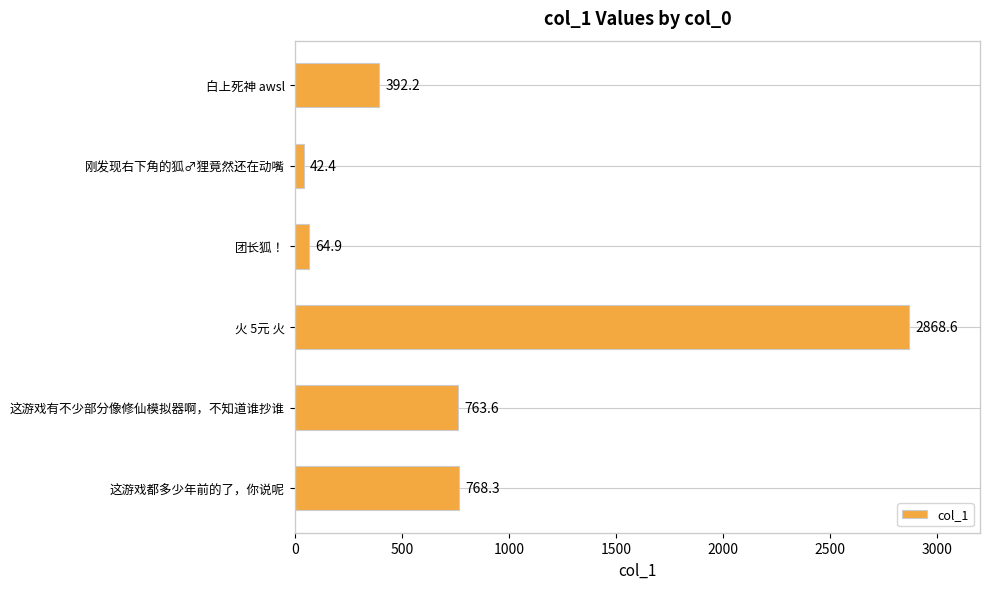

Does the chart contain stacked bars?

No